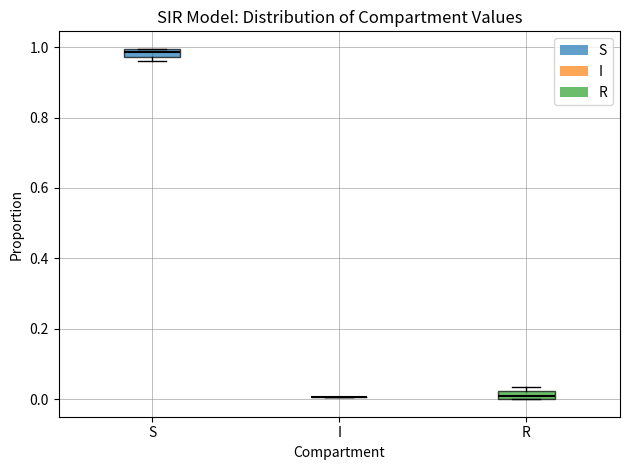

Where is the upper edge of the box for R on the y-axis? The values are not printed on the chart, so give them approximately, as read against the axis.

0.02